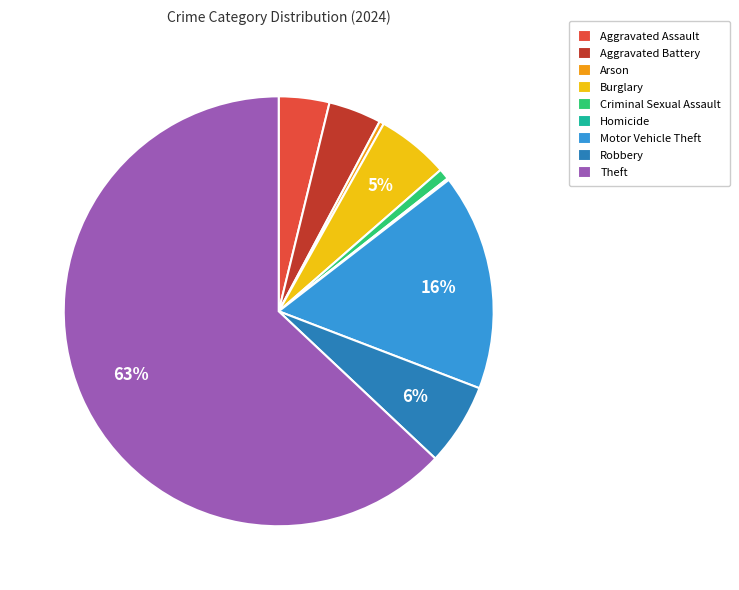

True or false: Arson accounts for 0% of the total.

True